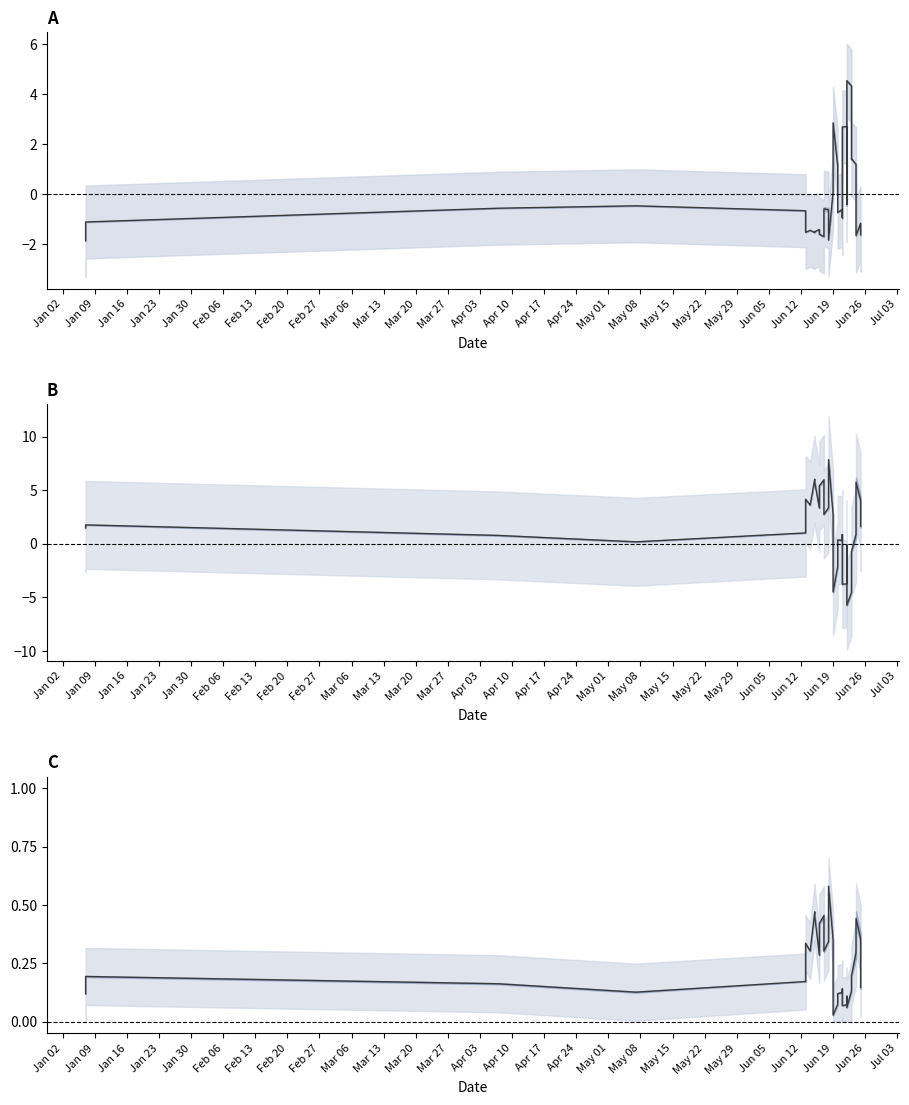

True or false: FT_Odd_A norm and FT_Odd_H intersect in this chart.

True